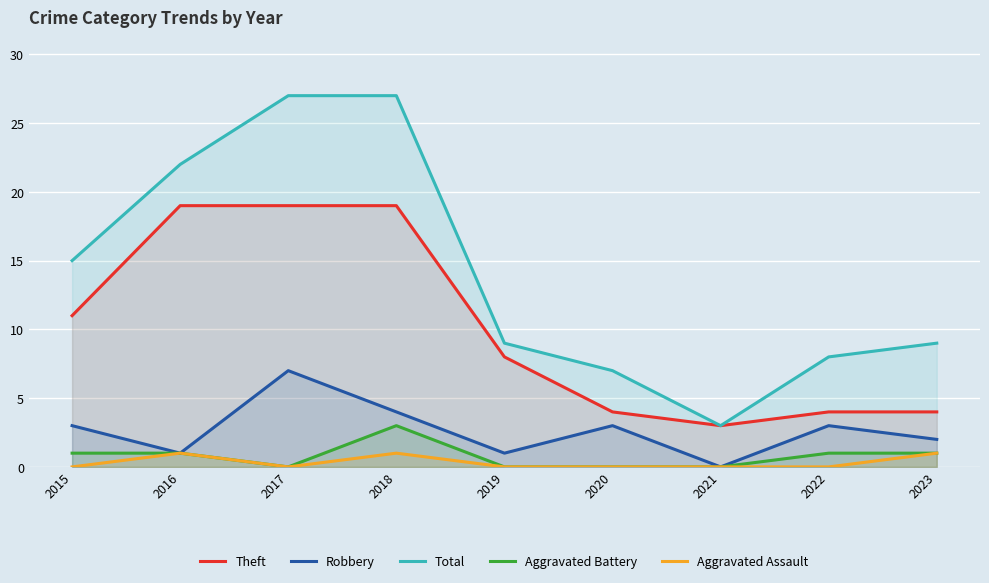

At 2021, list the series in order from largest to smallest.

Theft, Total, Robbery, Aggravated Battery, Aggravated Assault